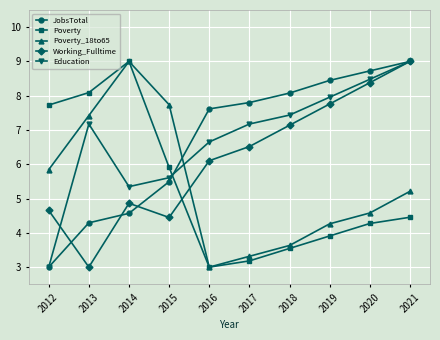

What is the smallest value displayed?

3.0